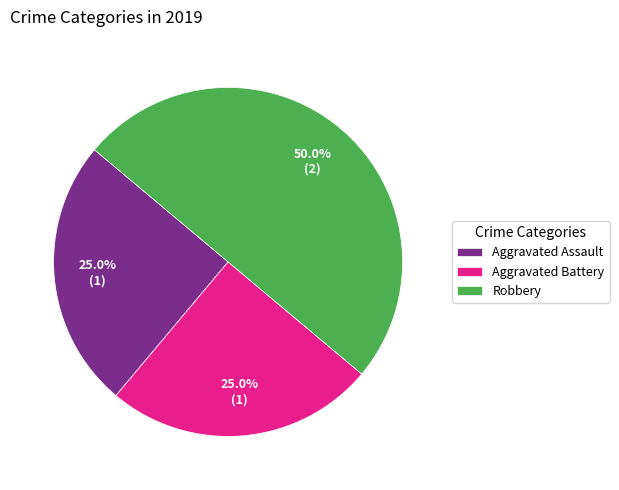

True or false: Aggravated Battery accounts for 25% of the total.

True